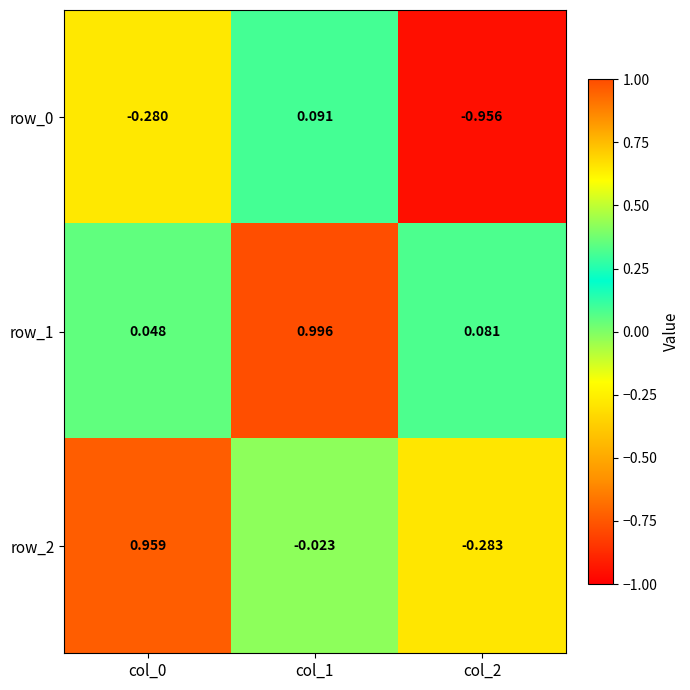

The value of row_0 at col_0 is -0.3. True or false?

True